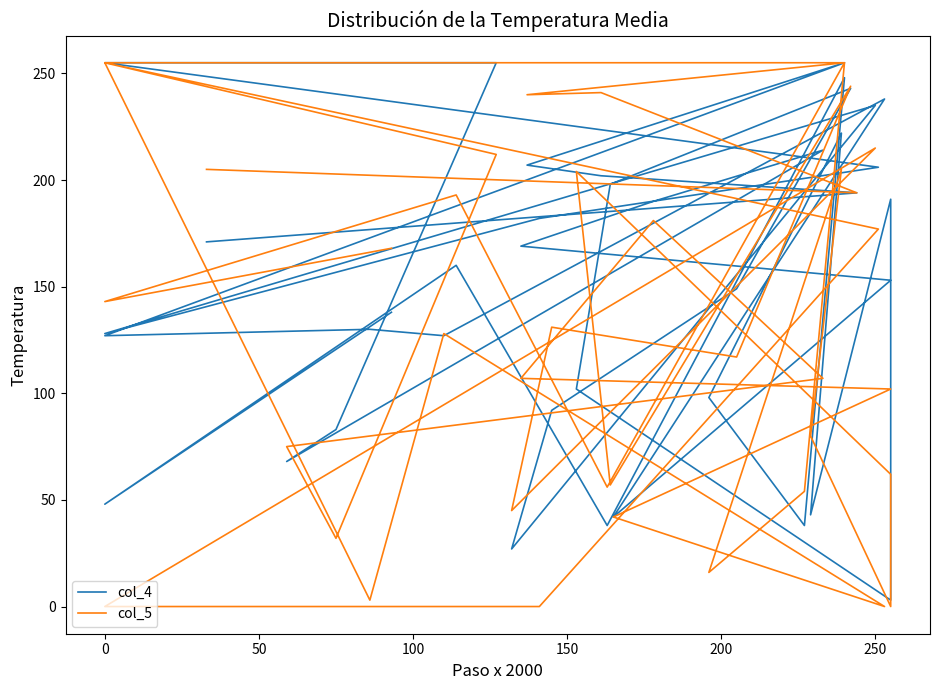

How many data points in col_4 are less than 160?

20